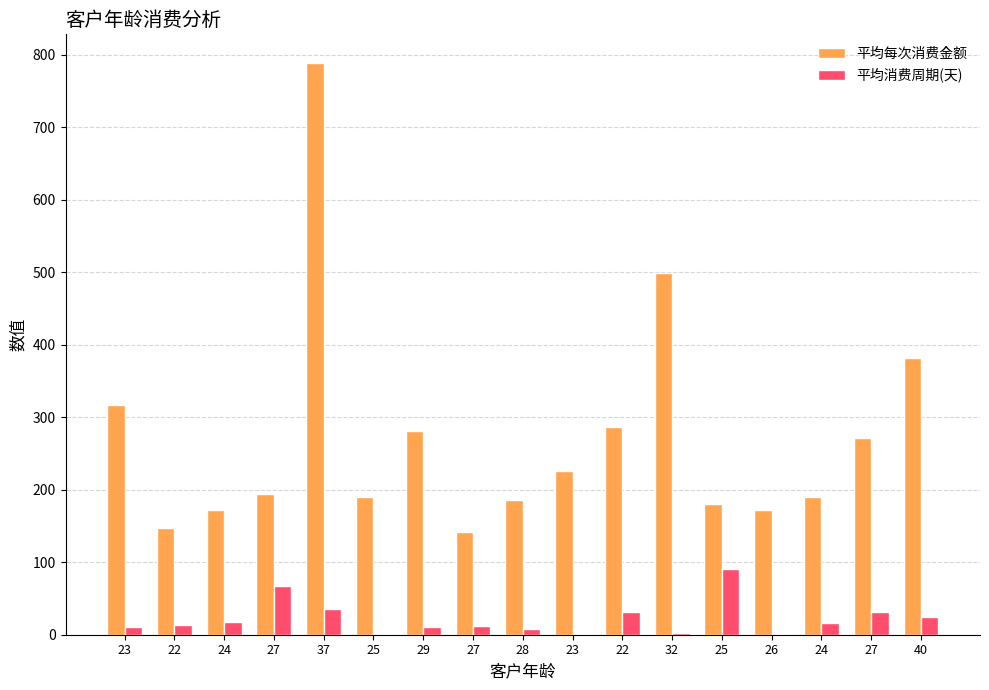

What are all the series names shown in the legend?

平均每次消费金额, 平均消费周期(天)